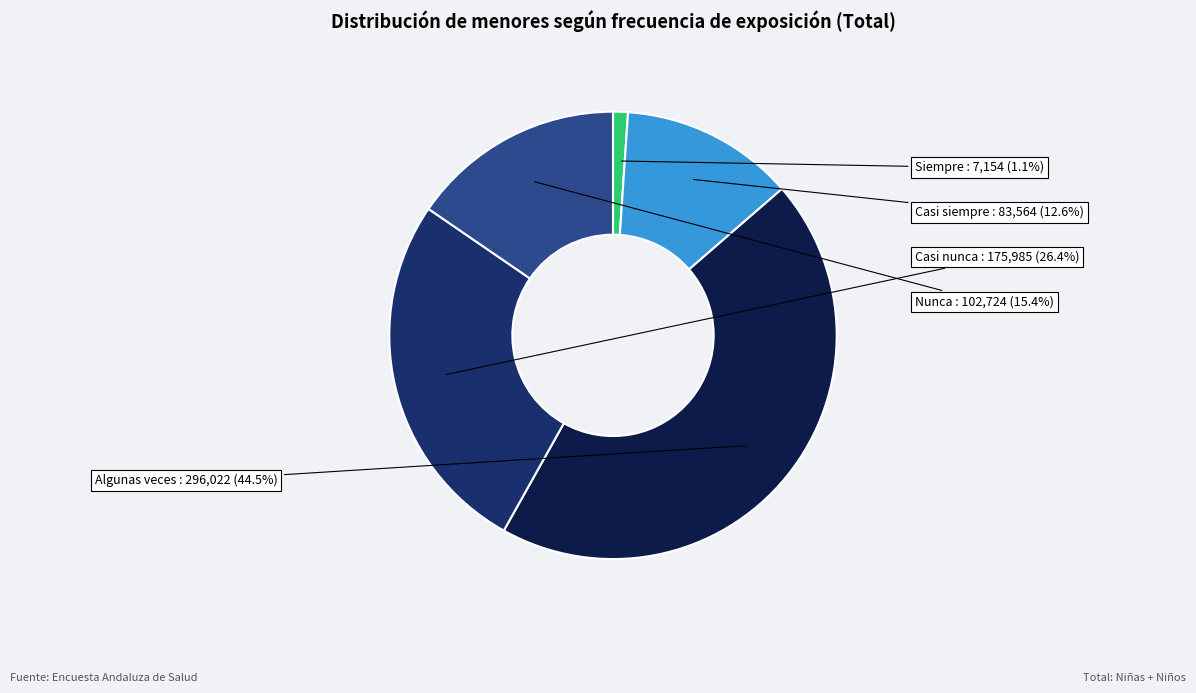

Which slice is the smallest?

Siempre